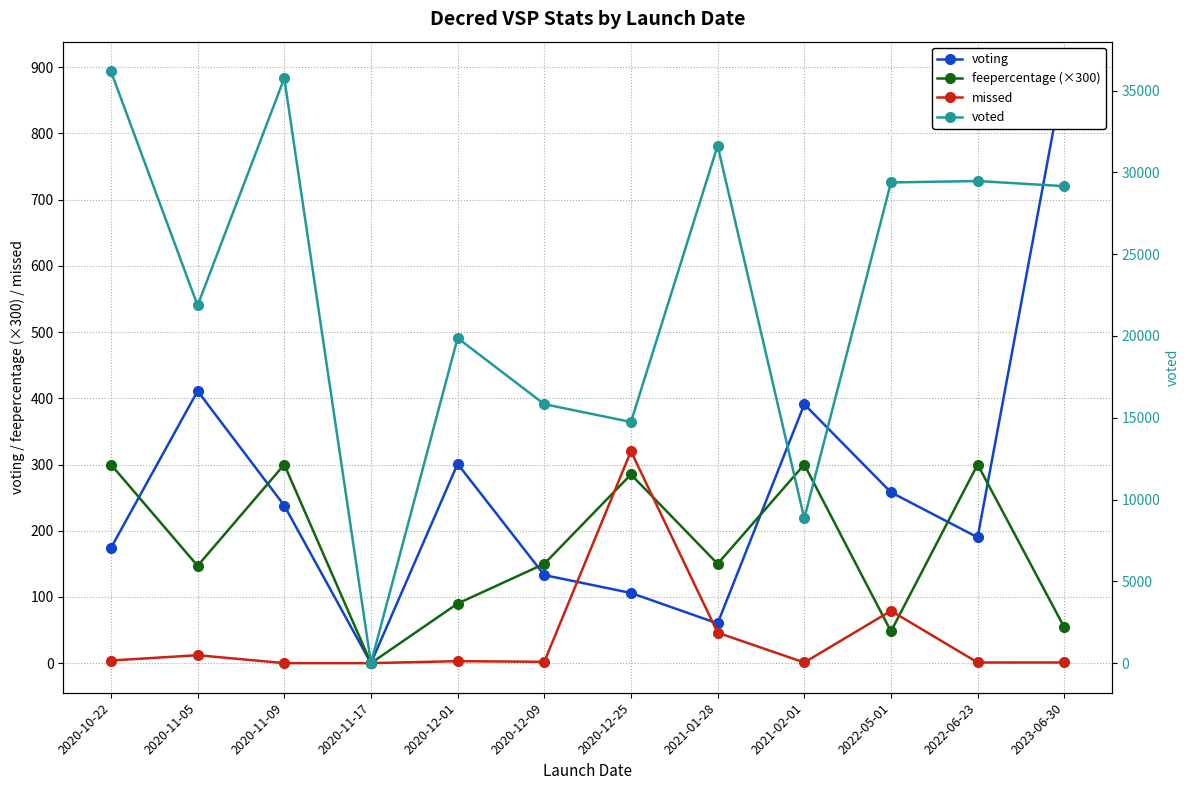

How many lines are shown in the chart?

4